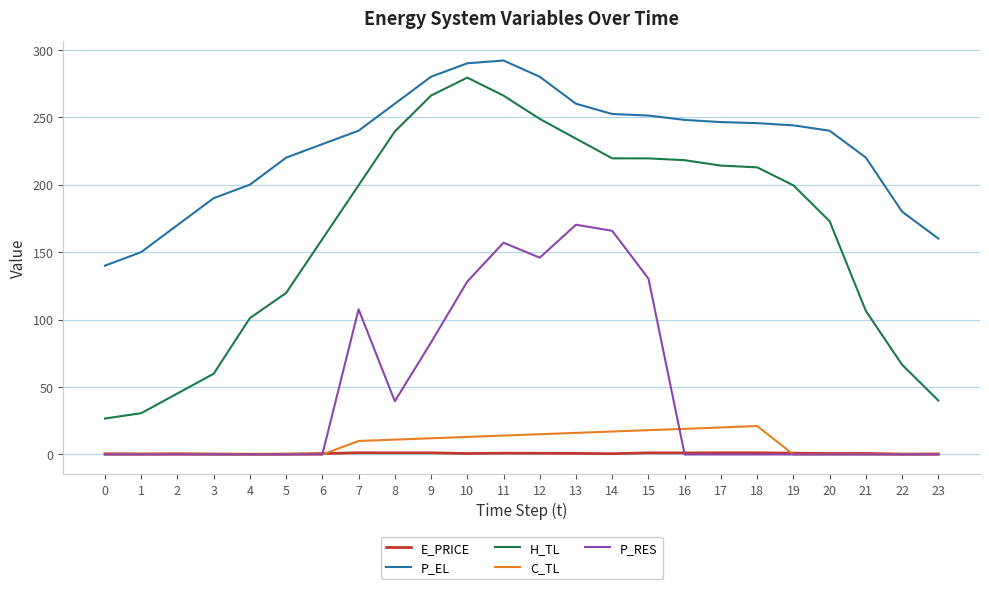

Which series changed the most between 15 and 18?

P_RES